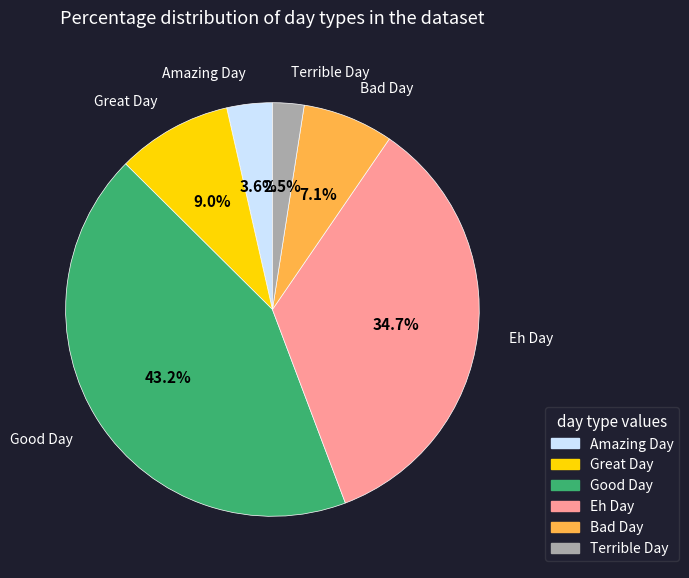

Does Amazing Day represent more than half of the total?

No